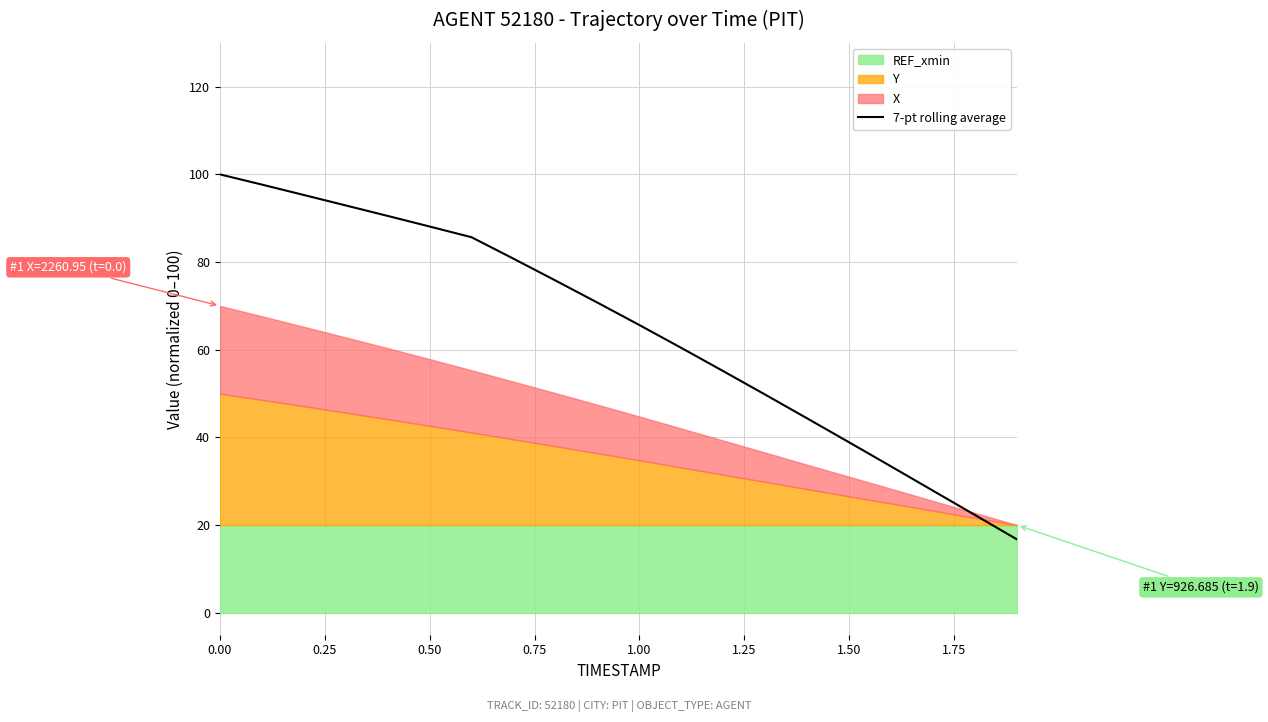

What is the maximum value shown in the chart?

100.0